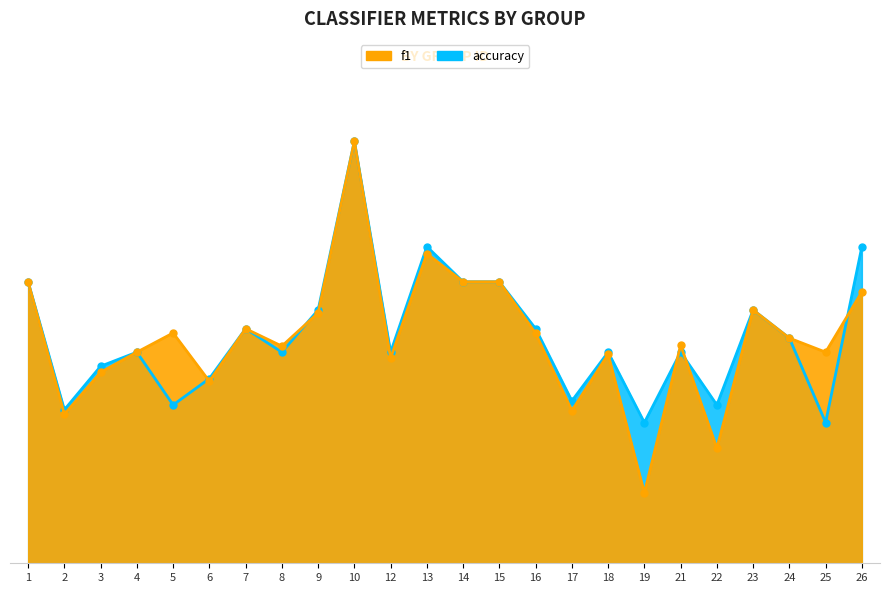

Rank the series by their average value, from highest to lowest.

accuracy, f1